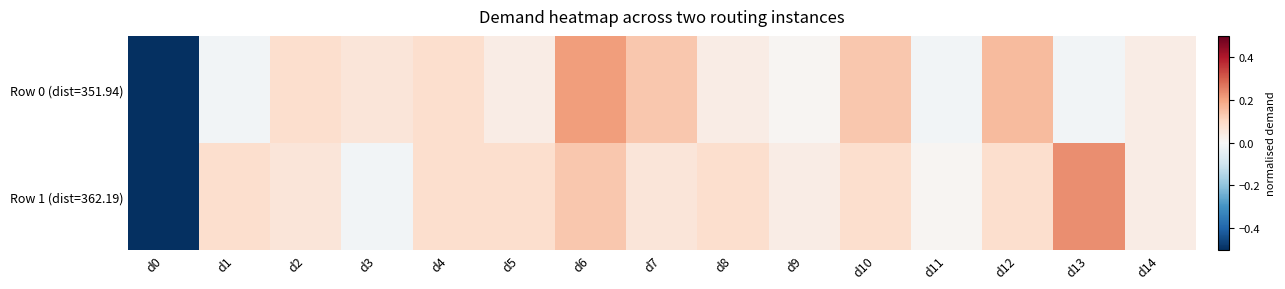

Between d3 and d14, which series saw the biggest shift?

Row 1 (dist=362.19)